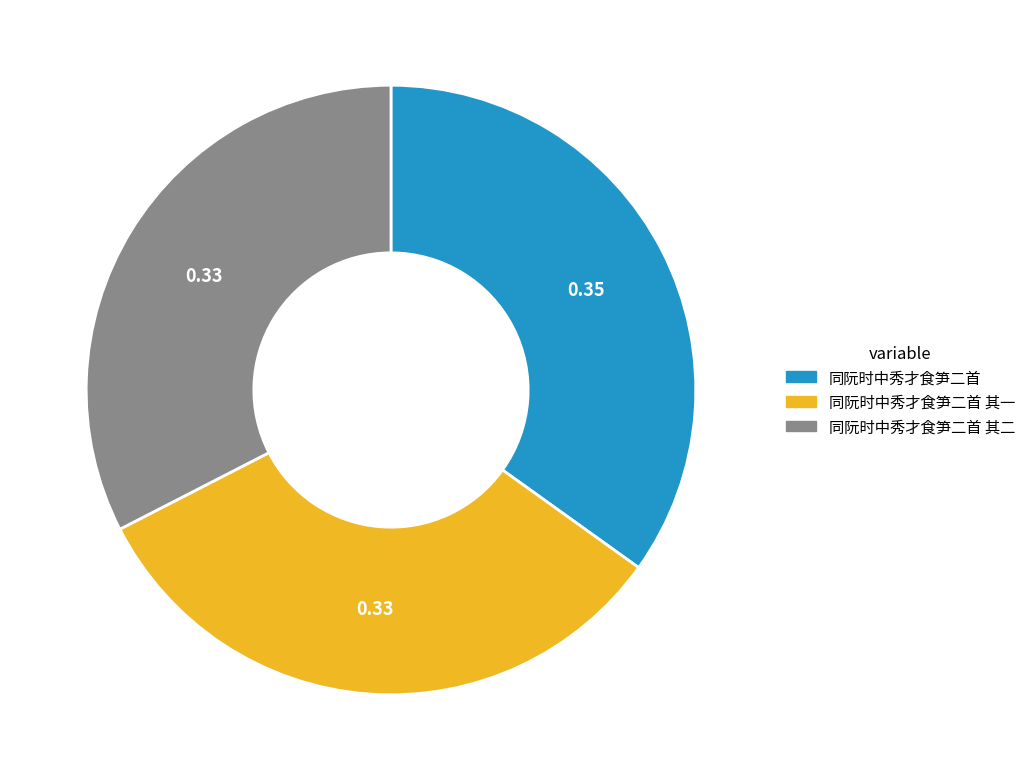

What is the largest slice in the pie chart?

同阮时中秀才食笋二首